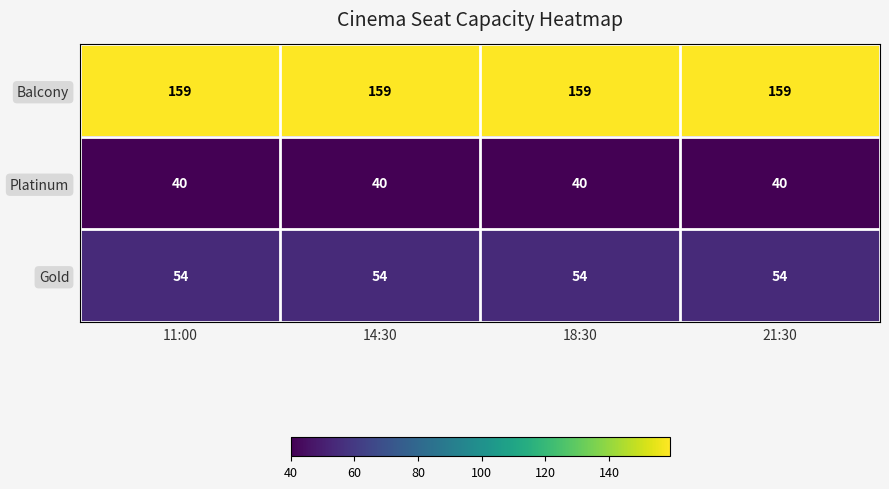

List the series in order of their peak value, highest first.

Balcony, Gold, Platinum